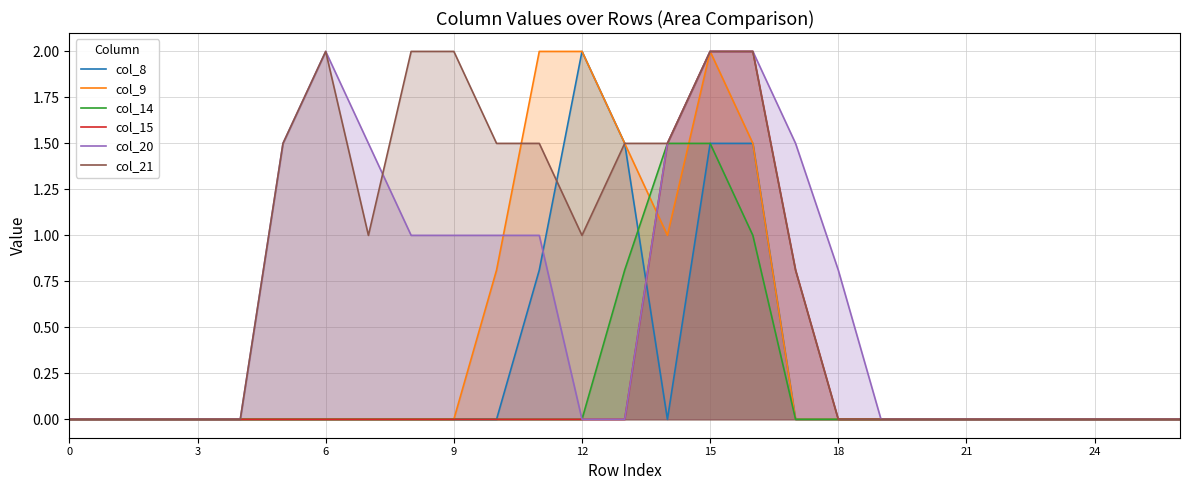

Which label corresponds to the largest value in the chart?

12